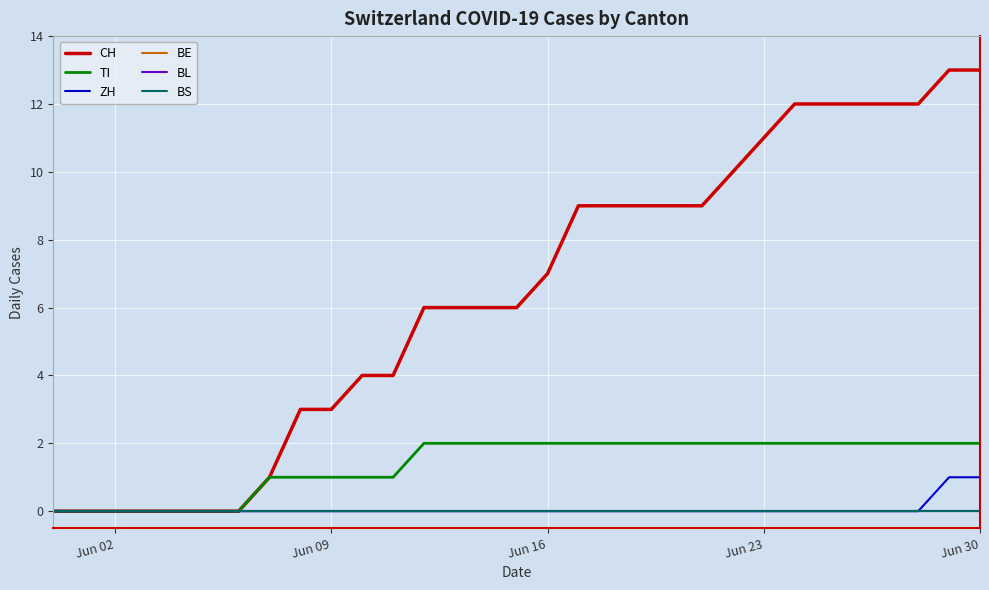

How many lines are shown in the chart?

6